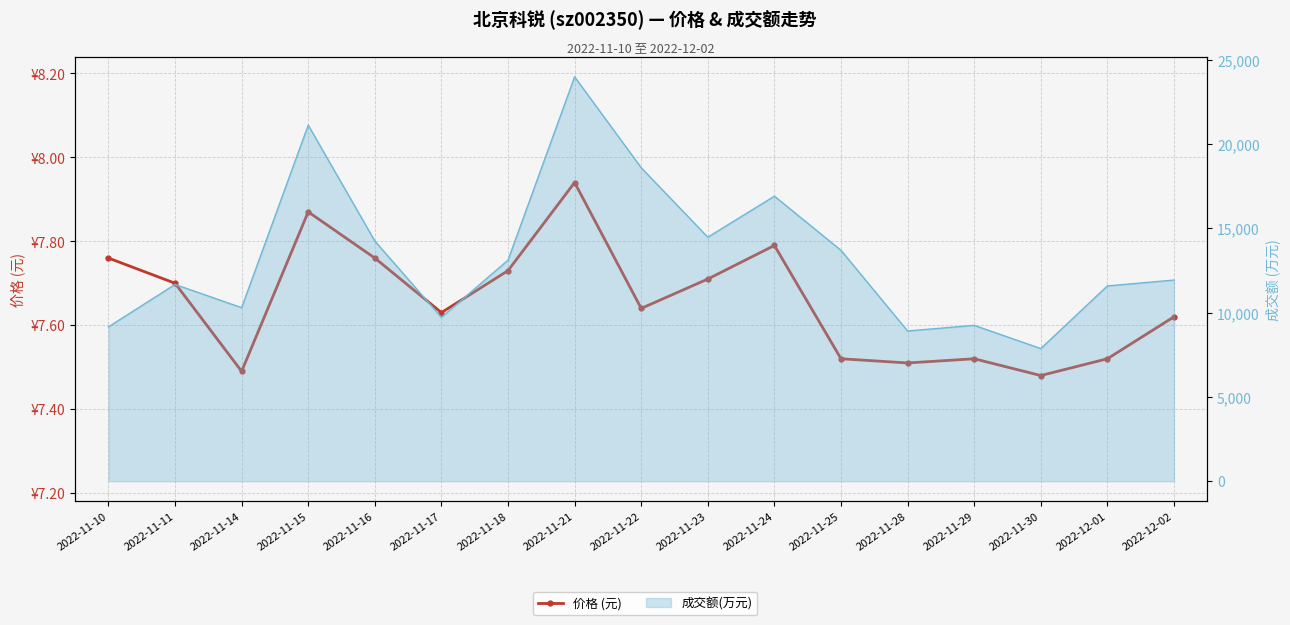

Reading left to right, extract all data points from this chart.

7.8	7.7	7.5	7.9	7.8	7.6	7.7	7.9	7.6	7.7	7.8	7.5	7.5	7.5	7.5	7.5	7.6